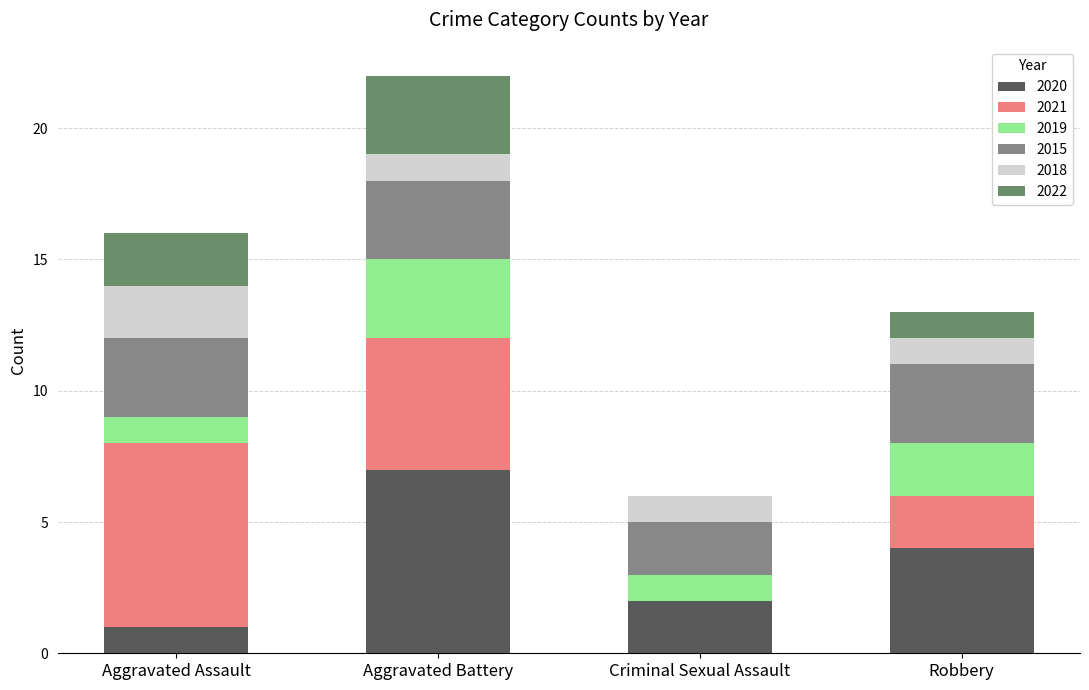

Reading left to right, transcribe the values for 2020.

Aggravated Assault=1	Aggravated Battery=7	Criminal Sexual Assault=2	Robbery=4